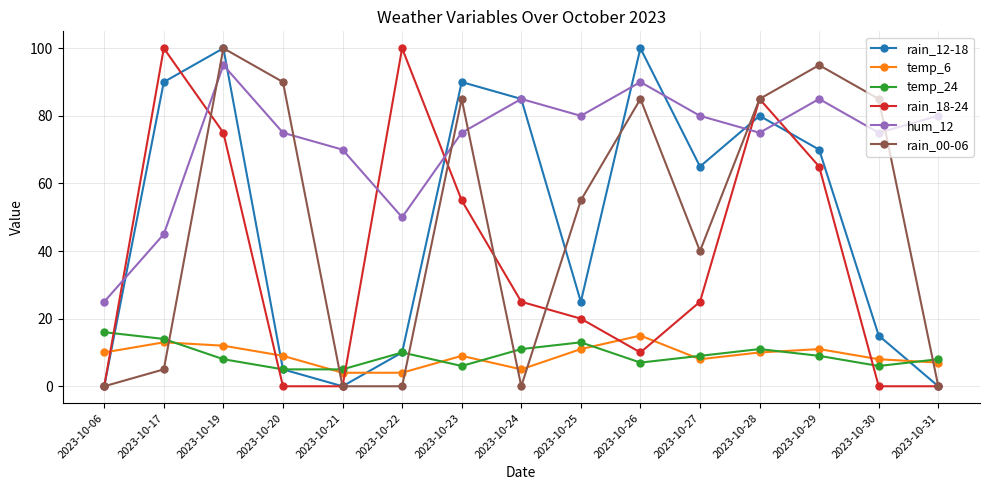

What is the approximate value of rain_12-18 at 2023-10-26, to the nearest 50?

100